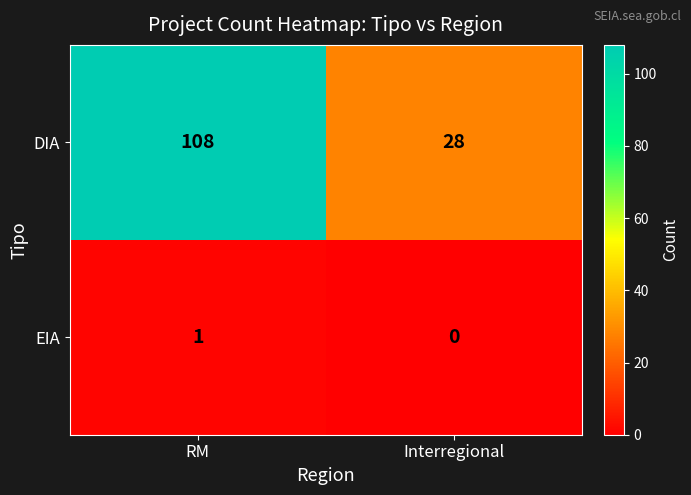

What value does the DIA series have at RM, to the nearest 5?

110